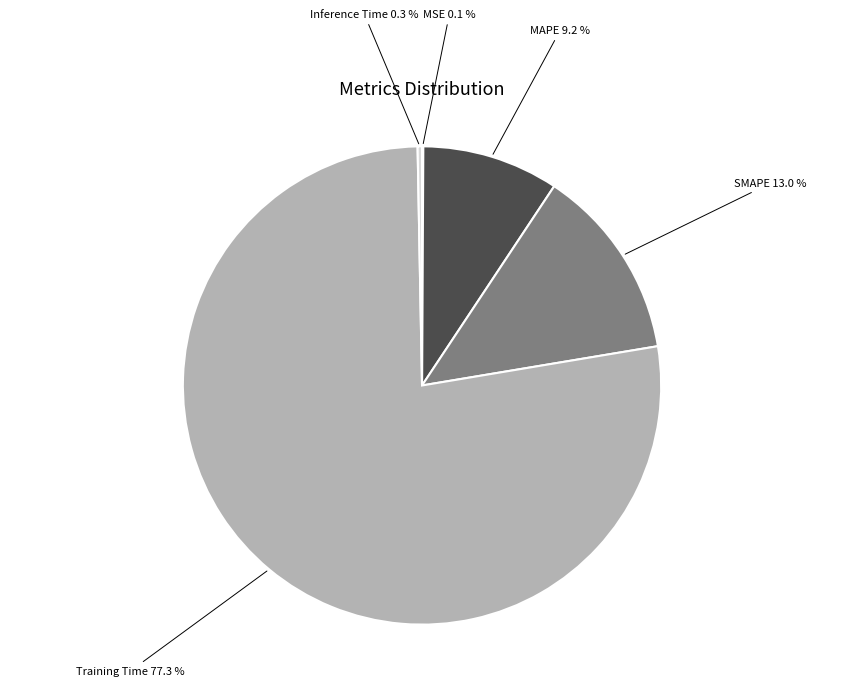

Combined, do Training Time and SMAPE account for over 50%?

Yes